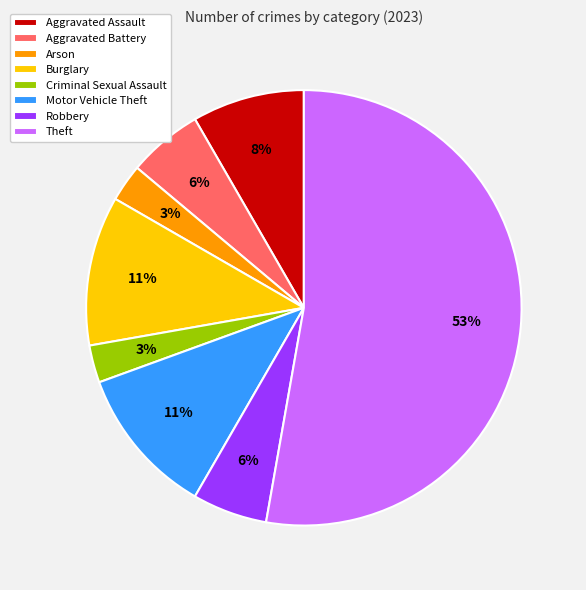

Which category has the biggest portion of the pie?

Theft